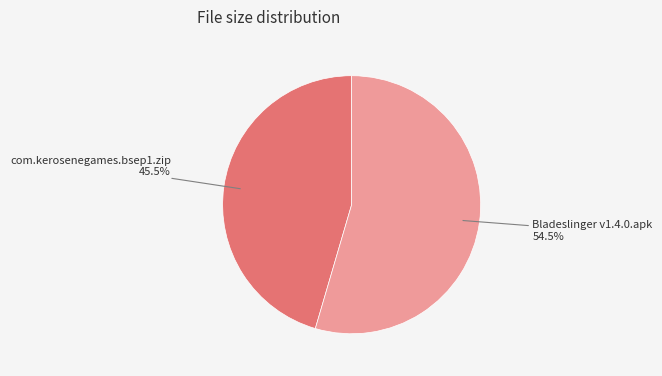

Is there any slice that represents more than half of the pie?

Yes